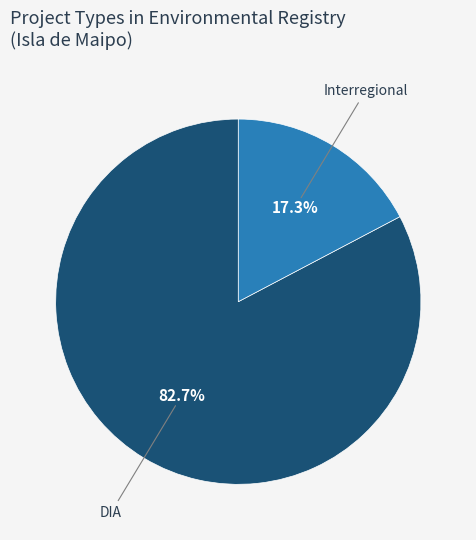

Does any single category account for the majority?

Yes